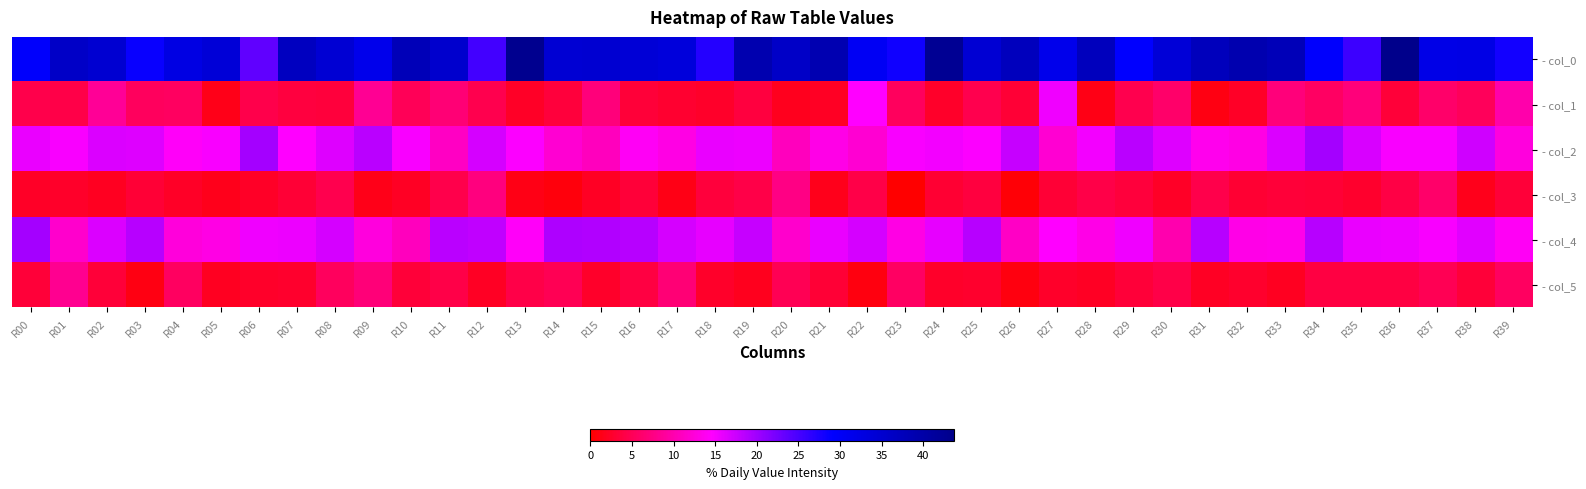

What is the spread (max minus min) of values at R05?

32.6